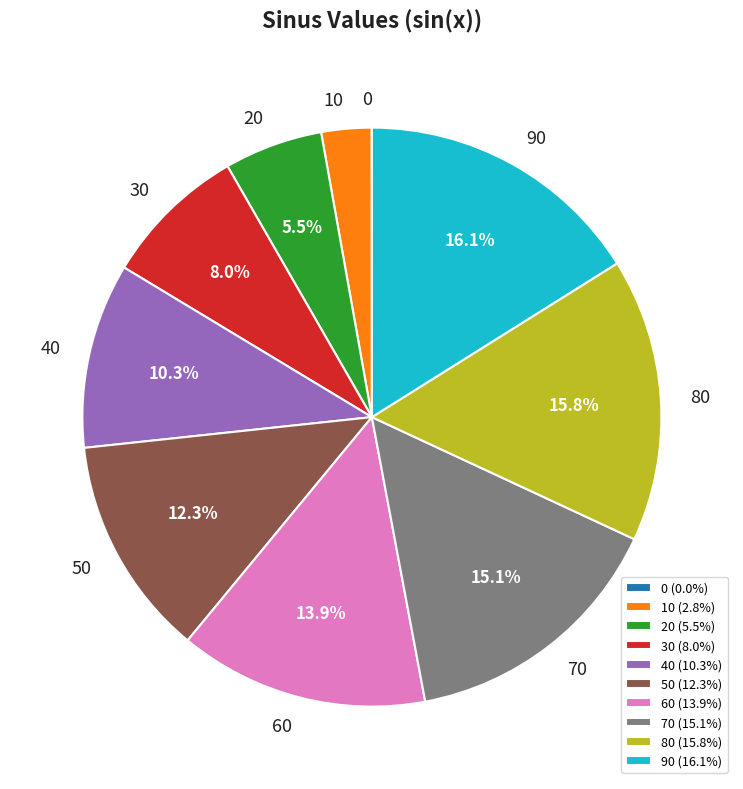

Is there a majority slice in this chart?

No